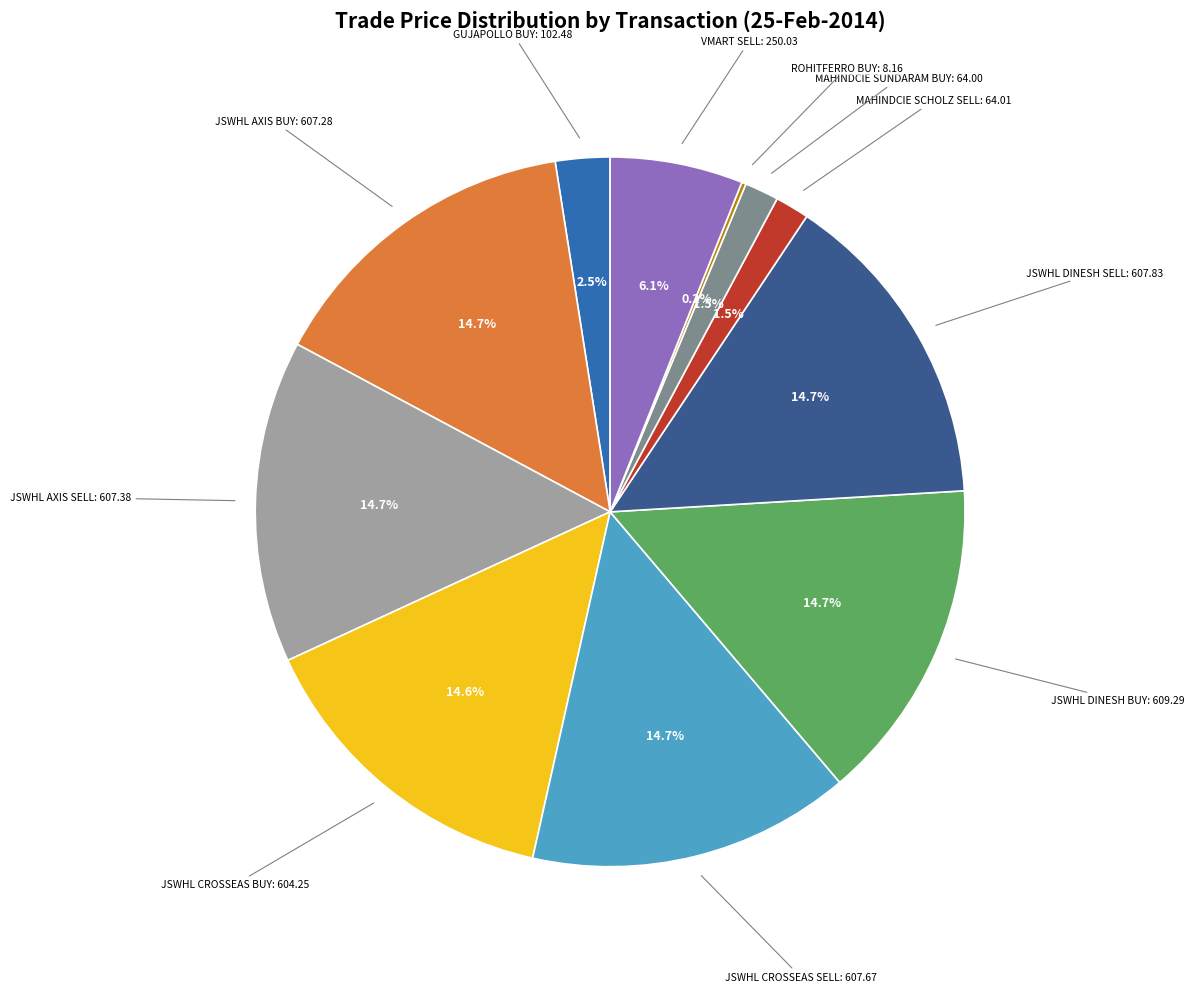

Does any single category account for the majority?

No